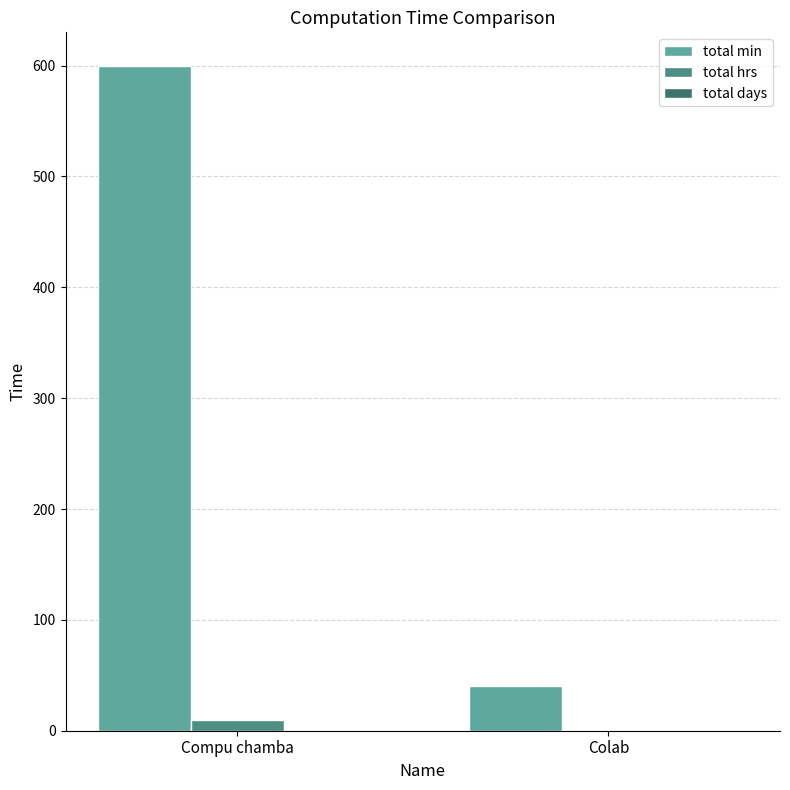

Does the chart contain stacked bars?

No